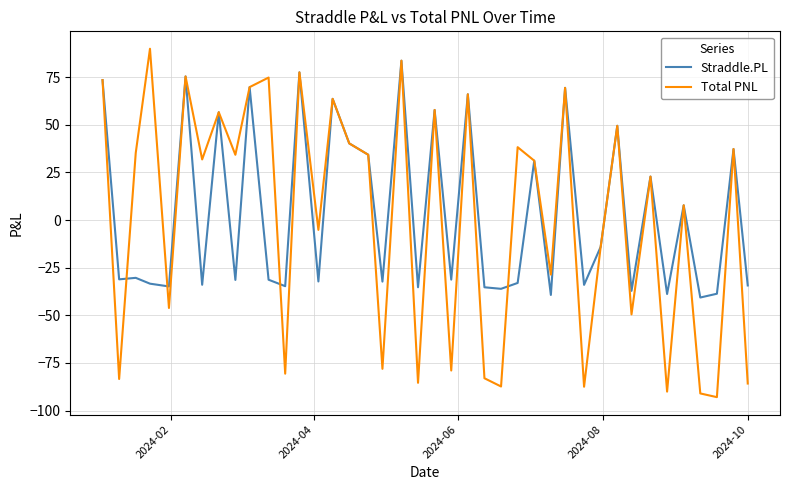

Count the number of data series in this chart.

2